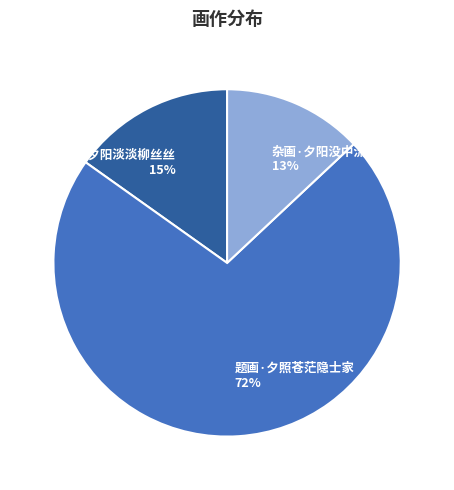

What is the ratio of the value at 题画·夕照苍茫隐士家 to the value at 杂画·夕阳没中流?

5.5